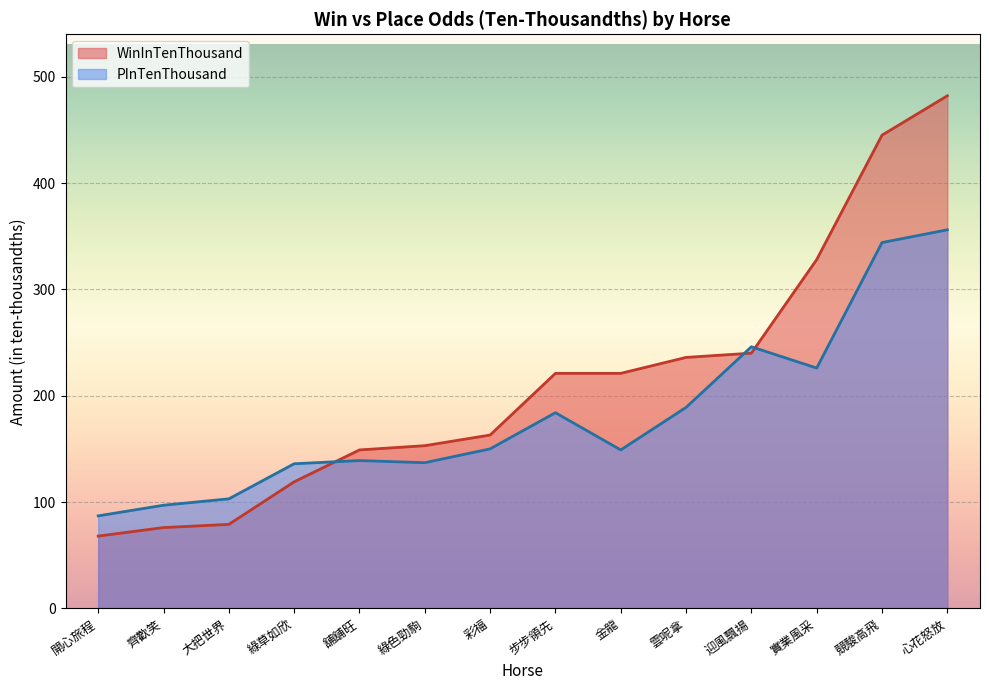

What is the approximate value of WinInTenThousand at 金龍, to the nearest 5?

220